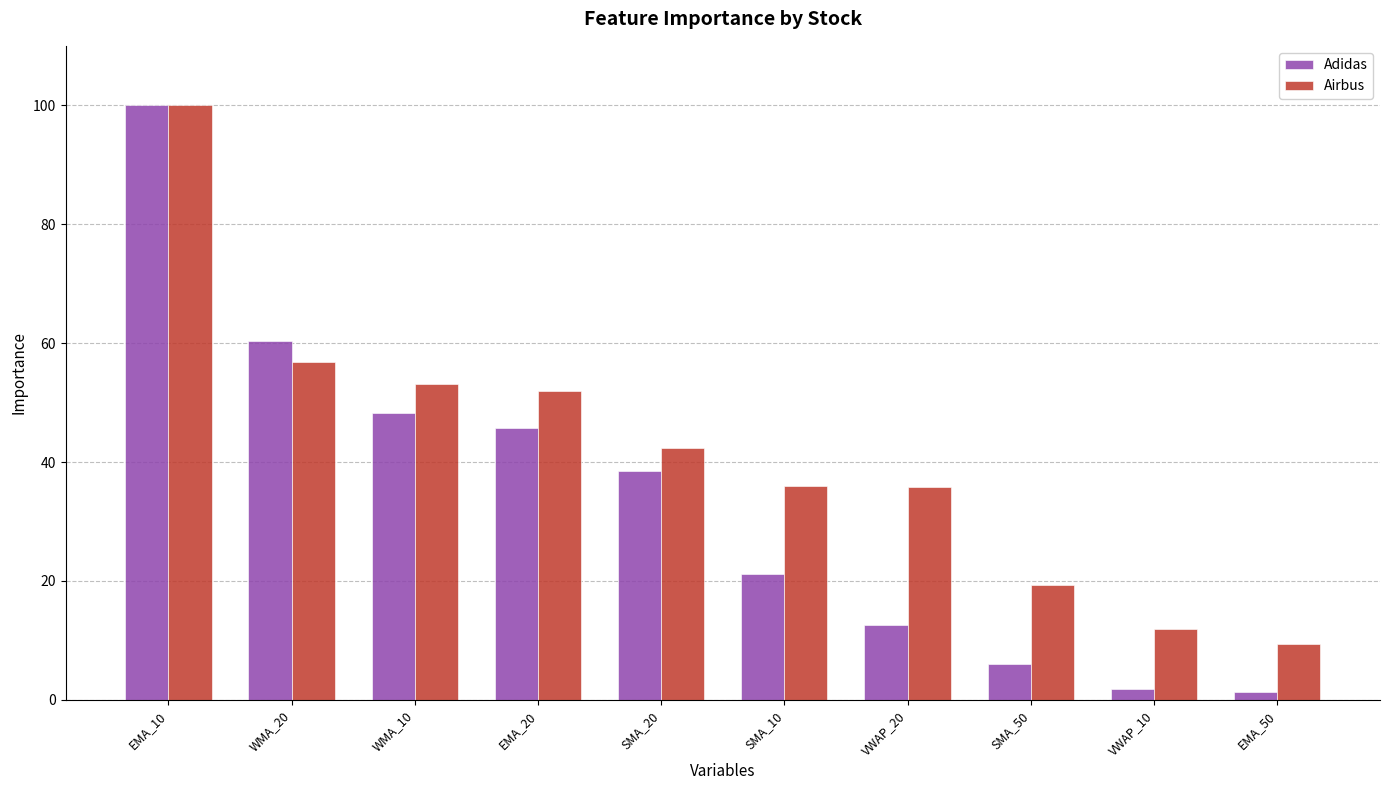

What is the value of the Airbus bar at the 4th from the left?

51.9